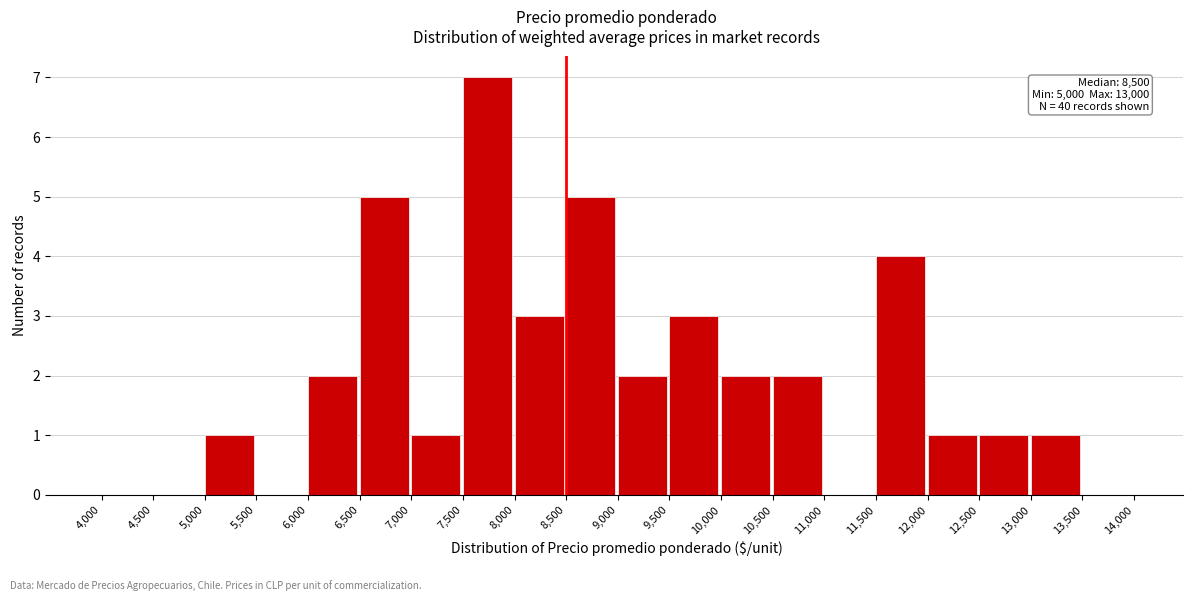

Which range on the x-axis has the tallest bar?

7,500 to 8,000